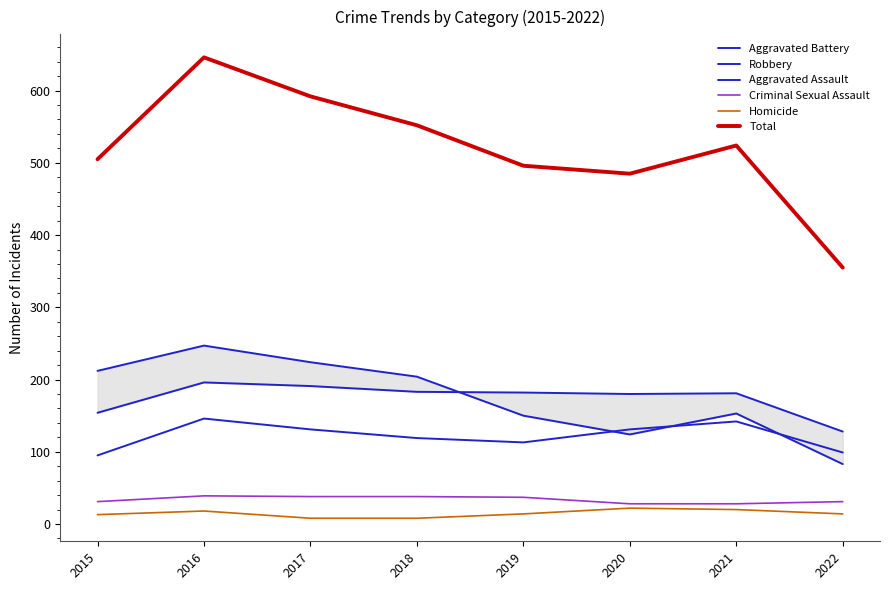

Rank the categories by Aggravated Assault value from highest to lowest.

2016, 2021, 2017, 2020, 2018, 2019, 2022, 2015